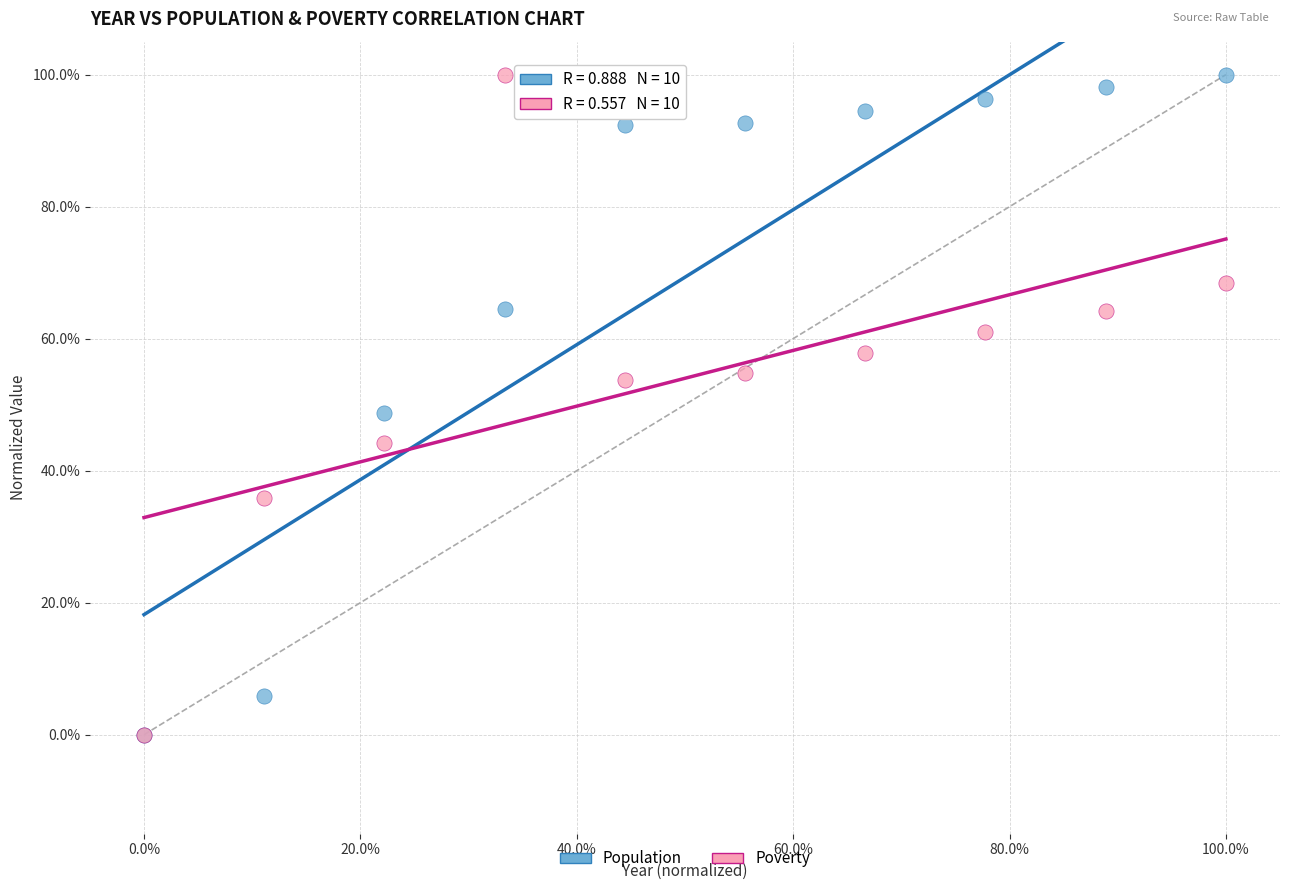

What are all the series names shown in the legend?

Population, Poverty